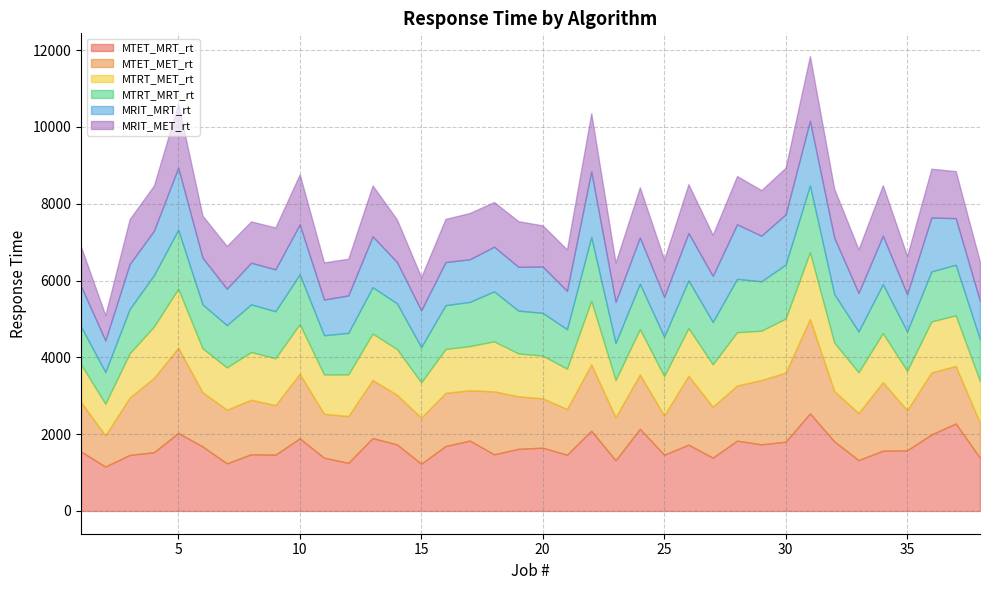

Reading left to right, what are all the values shown in this chart?

MRIT_MET_rt: 1024	658	1170	1179	1661	1094	1112	1076	1091	1305	968	957	1326	1109	865	1124	1207	1163	1190	1071	1079	1516	1024	1307	973	1272	1070	1259	1188	1214	1684	1275	1137	1317	995	1271	1225	1015
MTET_MRT_rt: 1548	1157	1461	1531	2032	1682	1241	1478	1468	1891	1387	1254	1899	1734	1231	1691	1834	1476	1619	1648	1465	2091	1321	2140	1465	1727	1389	1832	1736	1805	2541	1814	1325	1571	1580	1994	2279	1384
MTRT_MET_rt: 983	825	1153	1337	1535	1143	1100	1242	1223	1295	1022	1083	1208	1191	918	1142	1150	1302	1115	1113	1049	1658	967	1181	1027	1241	1103	1388	1286	1406	1739	1262	1062	1275	1025	1328	1317	1084
MTRT_MRT_rt: 983	825	1153	1337	1535	1143	1100	1242	1223	1295	1022	1083	1208	1191	918	1142	1150	1302	1115	1113	1026	1658	967	1181	1027	1241	1103	1388	1286	1406	1739	1262	1062	1275	1025	1301	1317	1084
MTET_MET_rt: 1286	811	1491	1935	2220	1411	1398	1419	1287	1681	1145	1218	1512	1292	1200	1384	1310	1639	1368	1285	1192	1726	1119	1415	1020	1795	1327	1436	1673	1799	2459	1310	1224	1785	1044	1614	1498	911
MRIT_MRT_rt: 1054	824	1171	1157	1619	1217	949	1084	1091	1299	930	974	1324	1076	957	1123	1110	1163	1140	1206	999	1707	1070	1205	1038	1233	1199	1420	1186	1309	1684	1468	1004	1261	971	1405	1214	1002